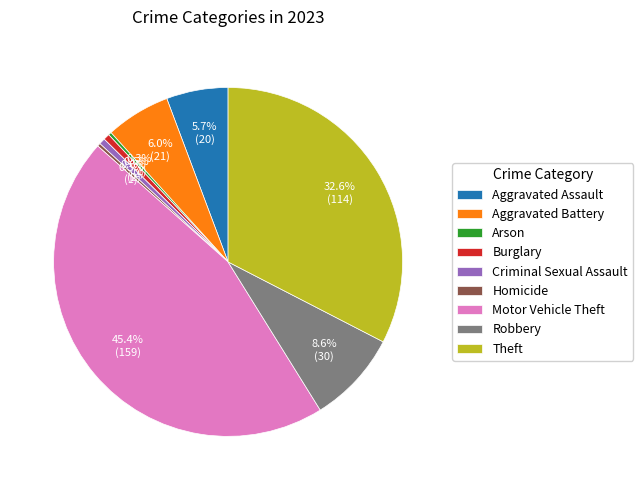

Between Motor Vehicle Theft and Burglary, which is larger?

Motor Vehicle Theft